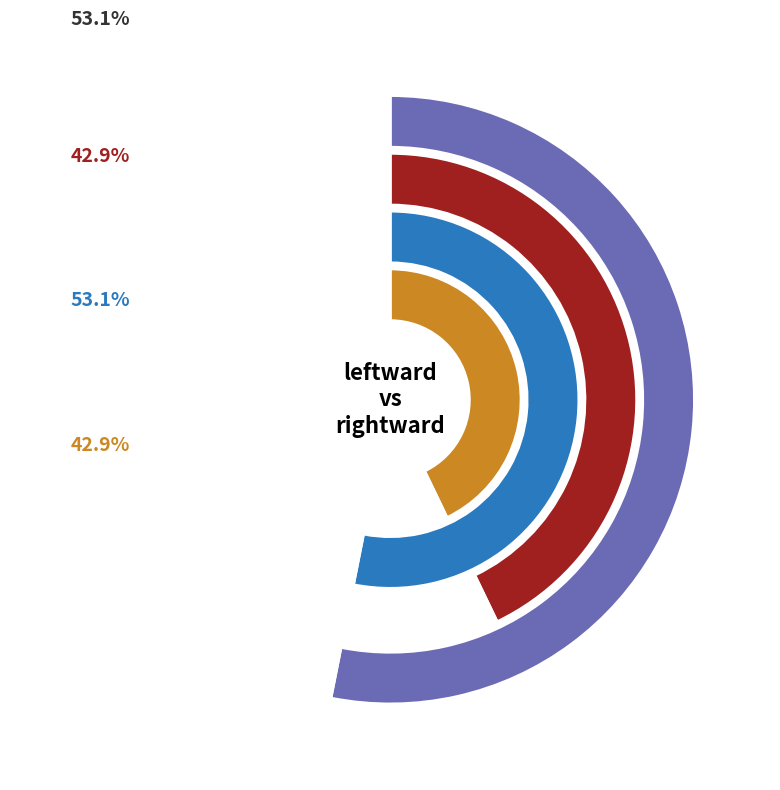

What is the spread (max minus min) of values at leftward?

5